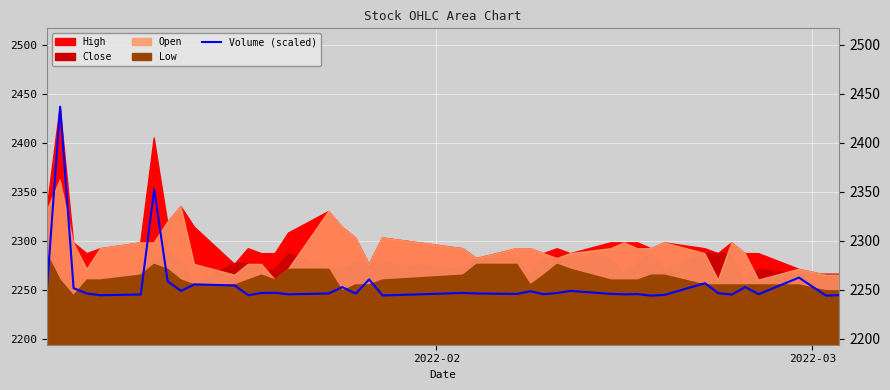

How many values are below 2246?

16